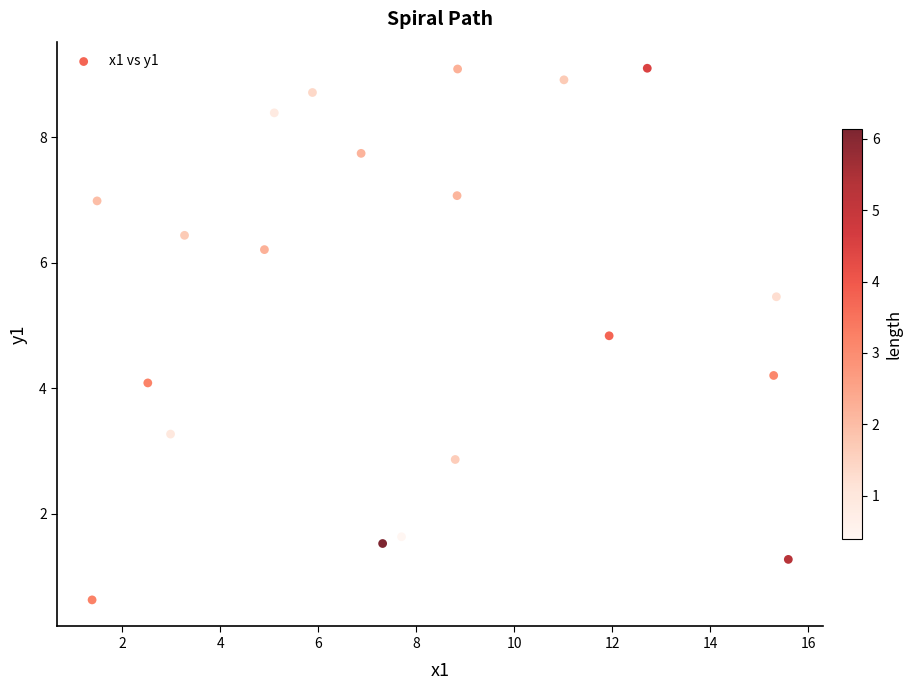

What is the range of Y values (max minus min)?

8.5